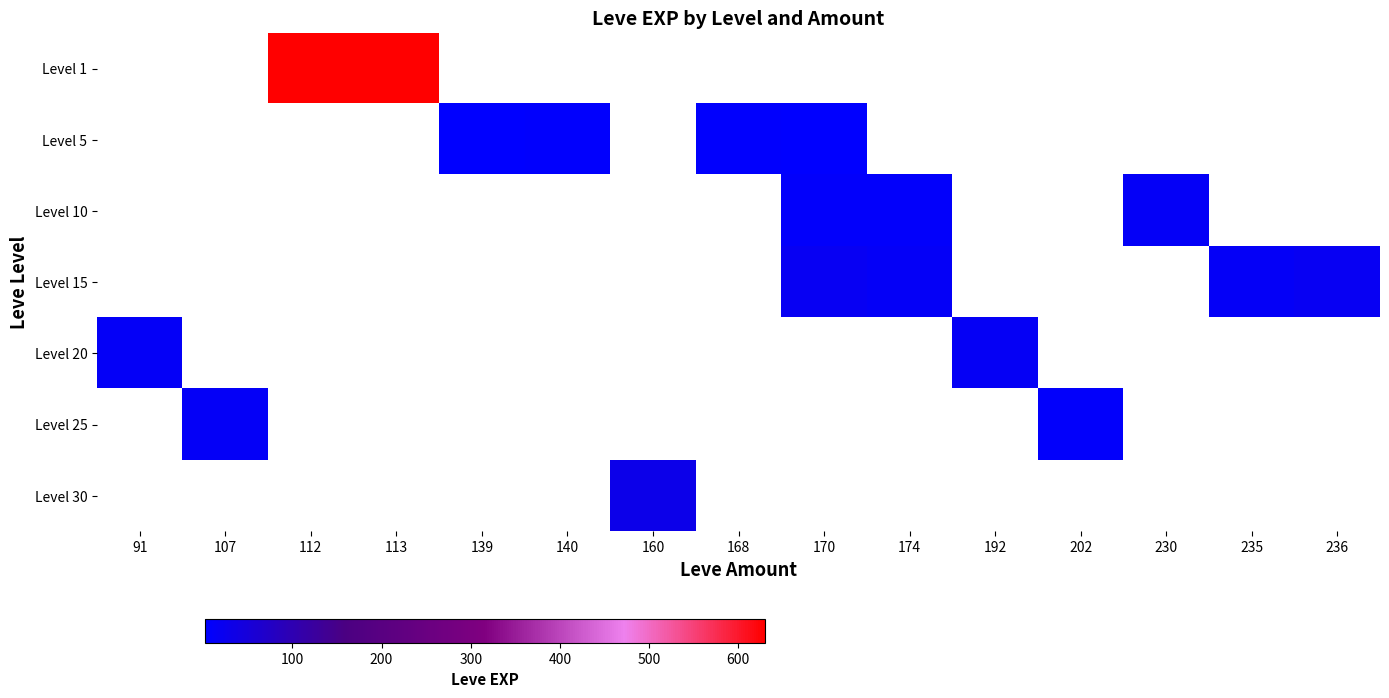

List the series in order of their peak value, highest first.

Level 1, Level 5, Level 10, Level 15, Level 20, Level 25, Level 30